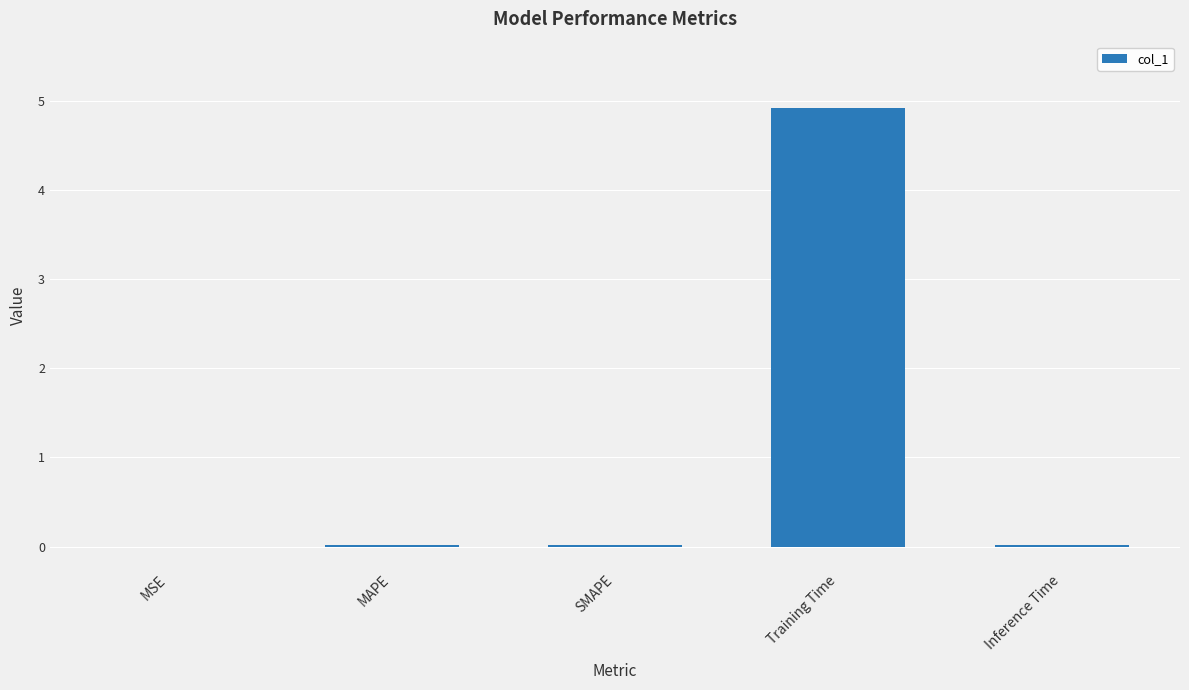

Between Inference Time and Training Time, which is larger?

Training Time